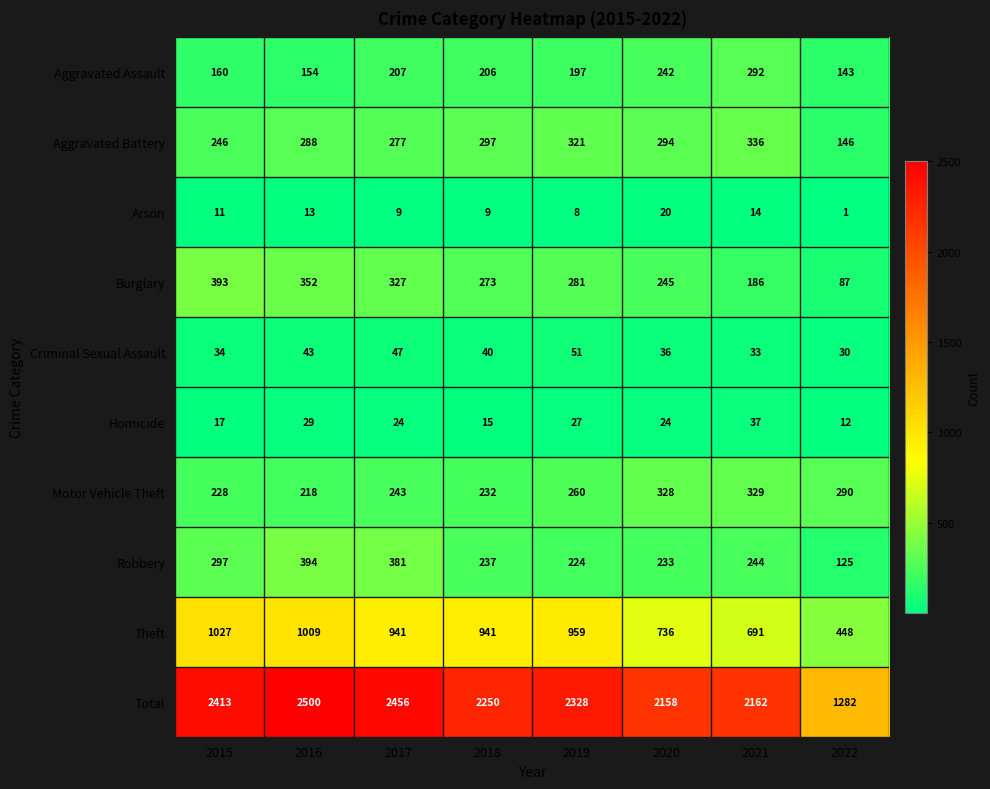

At which category is the sum across all series the highest?

2016